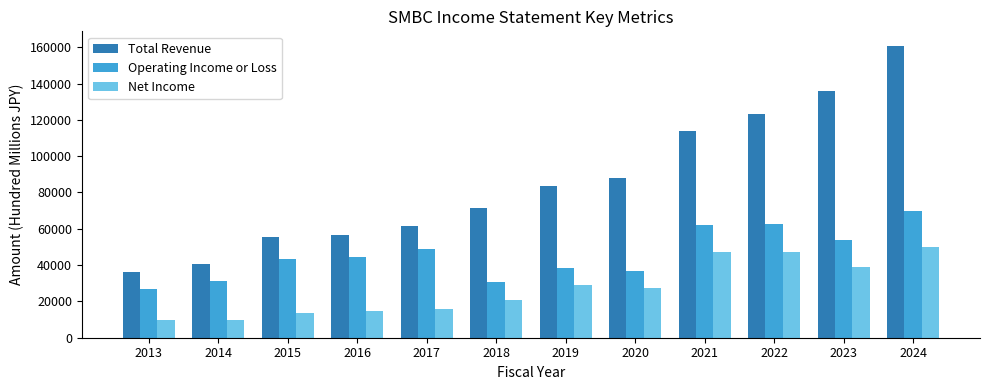

What is the value of the Total Revenue bar at the 11th from the left?

135900